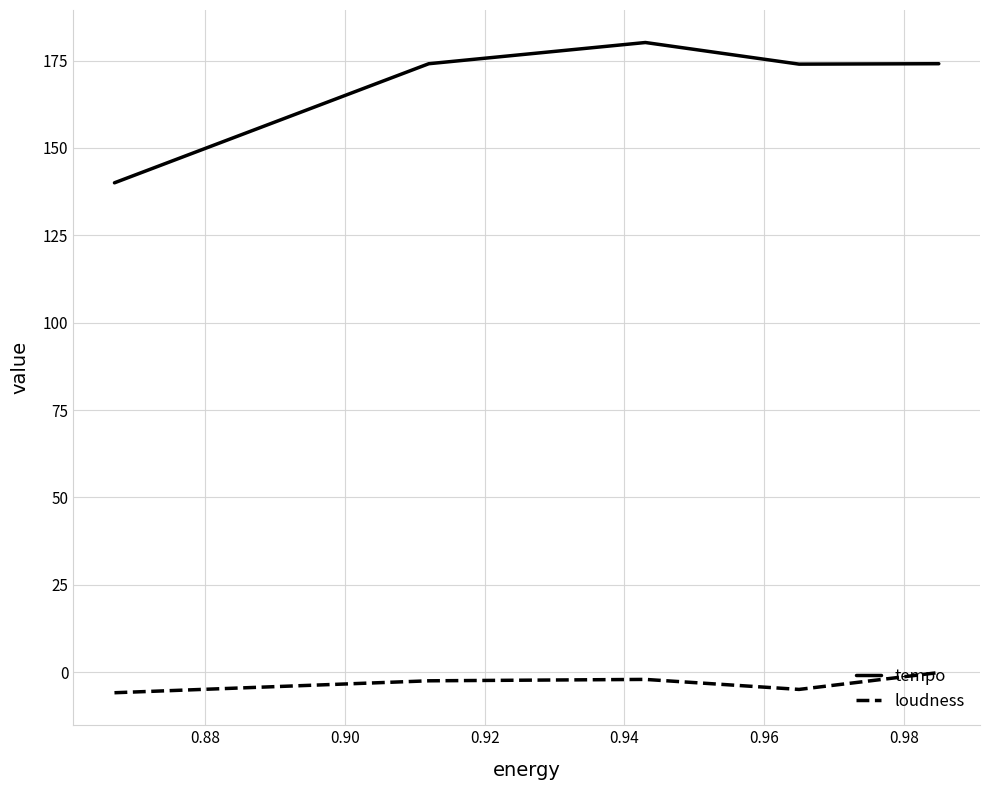

What is the difference between the maximum and minimum values in the loudness series?

5.8